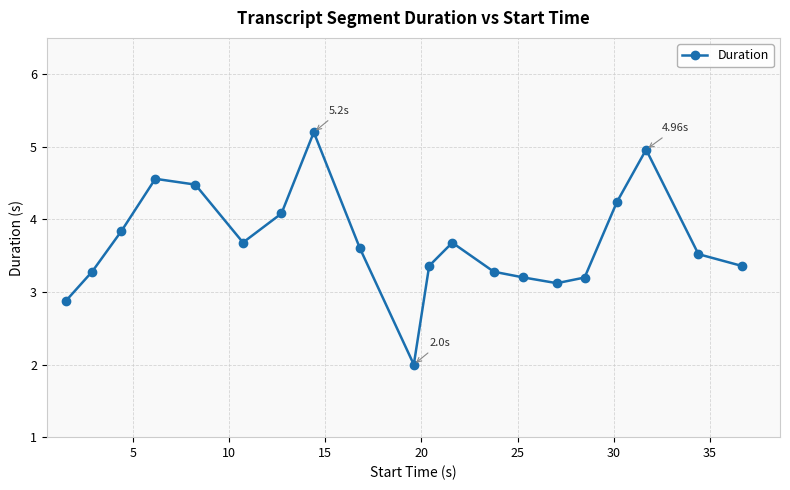

What is the sum of all values?

73.5